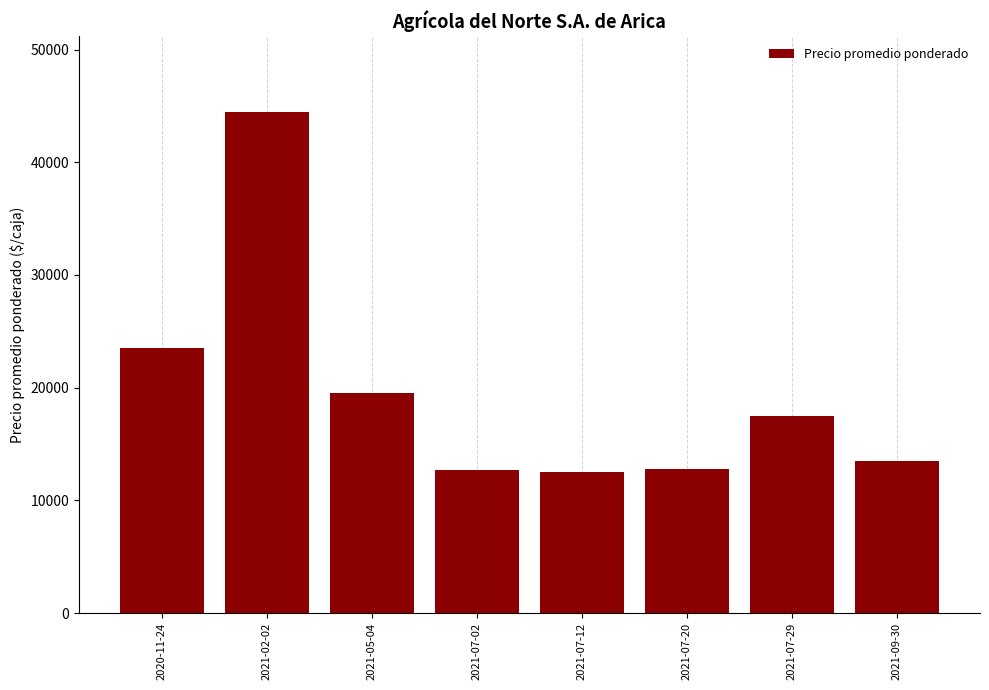

What is the greatest value displayed?

44500